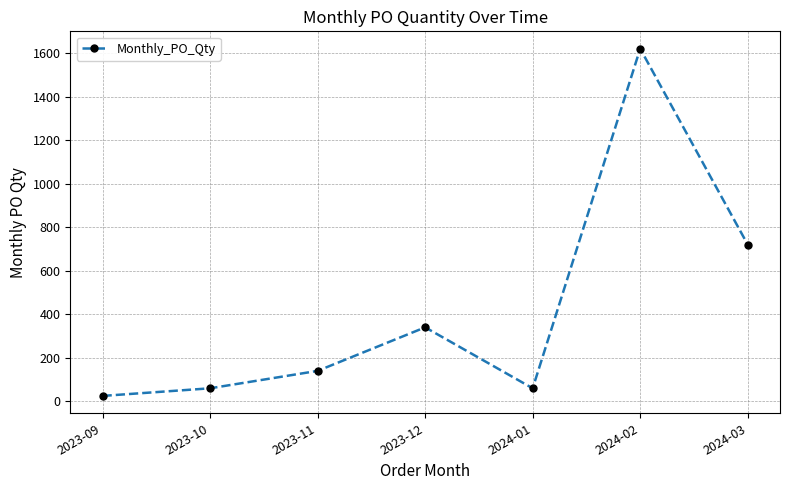

What is the minimum value shown in the chart?

25